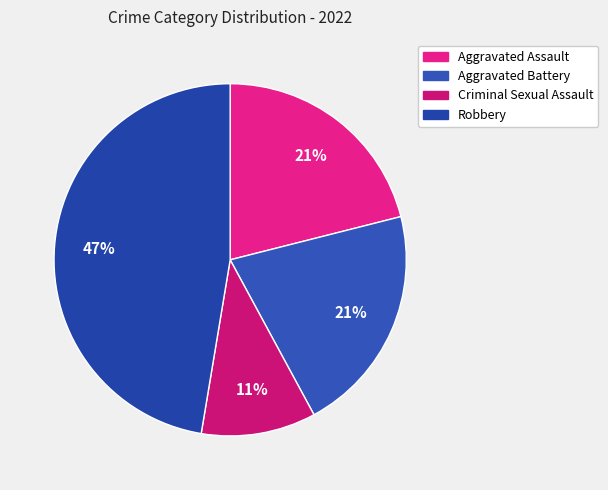

How many slices are in this pie chart?

4